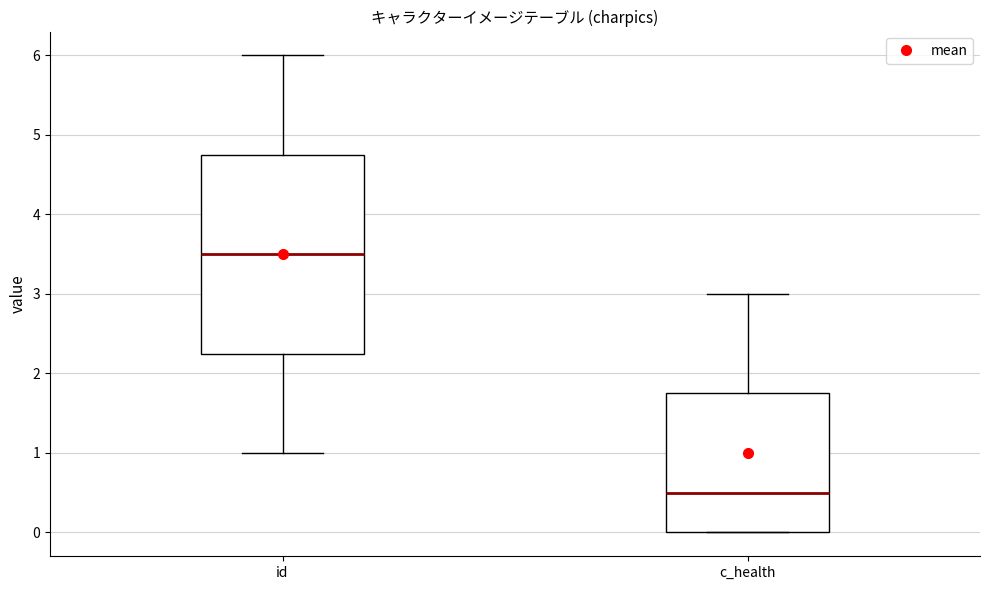

Where is the lower edge of the box for c_health on the y-axis? The values are not printed on the chart, so give them approximately, as read against the axis.

0.0